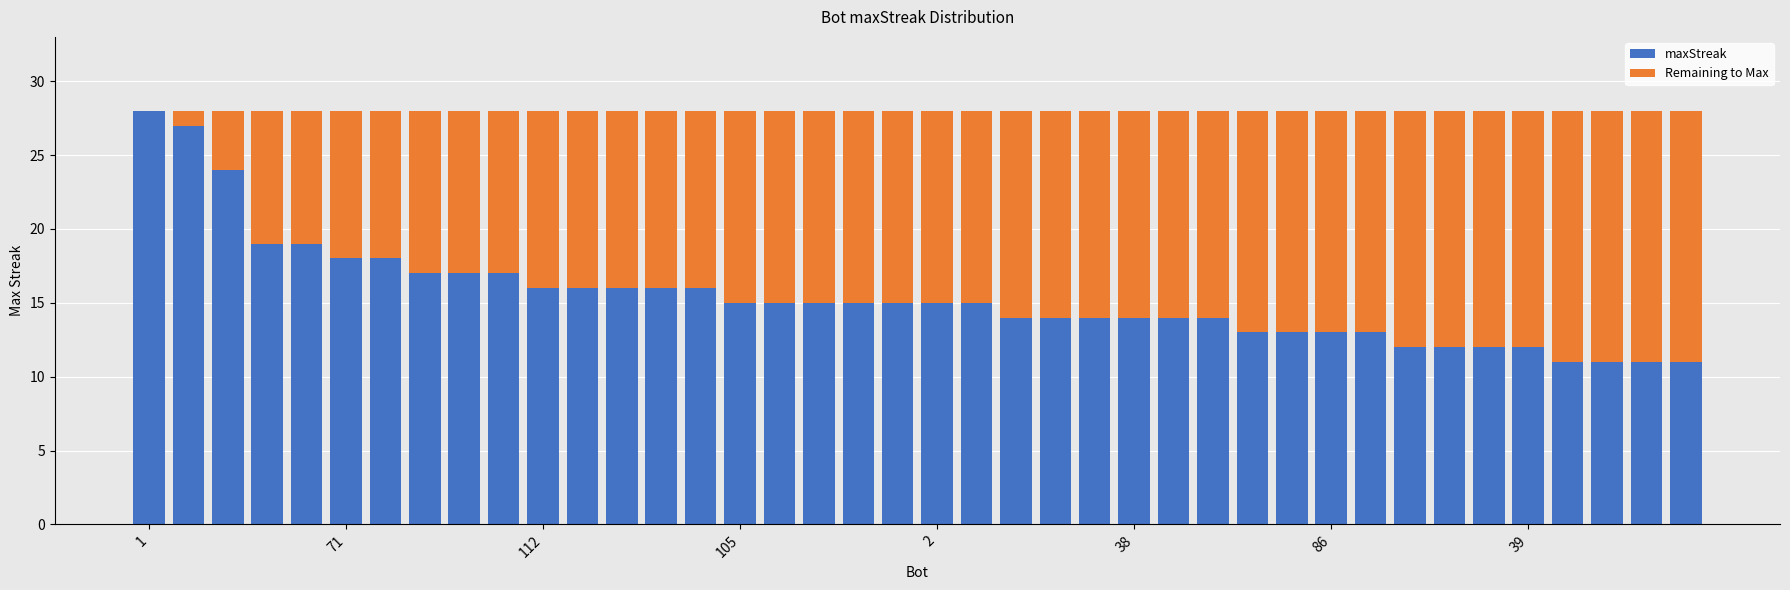

What is the maximum value for maxStreak?

28